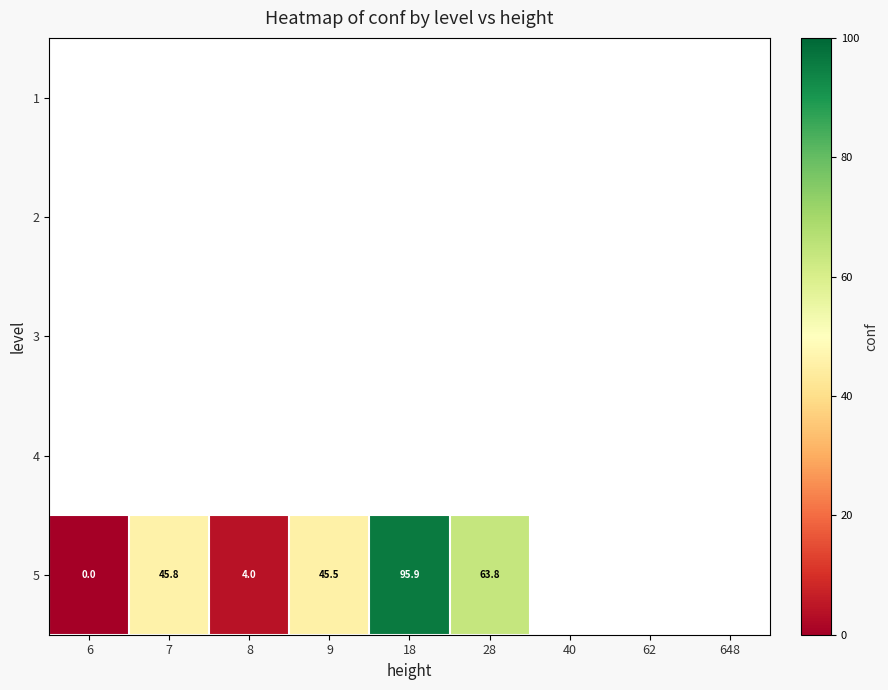

At which label is 5 closest to 47?

7